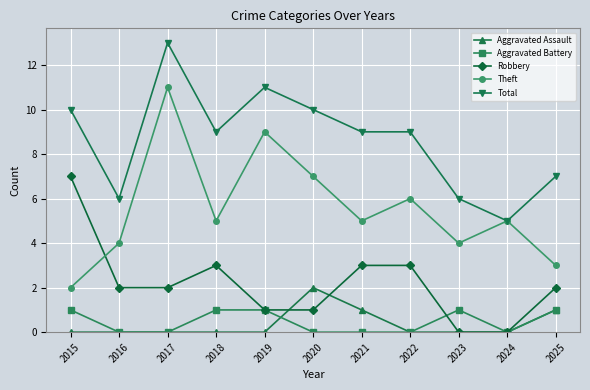

What is the spread (max minus min) of values at 2025?

6